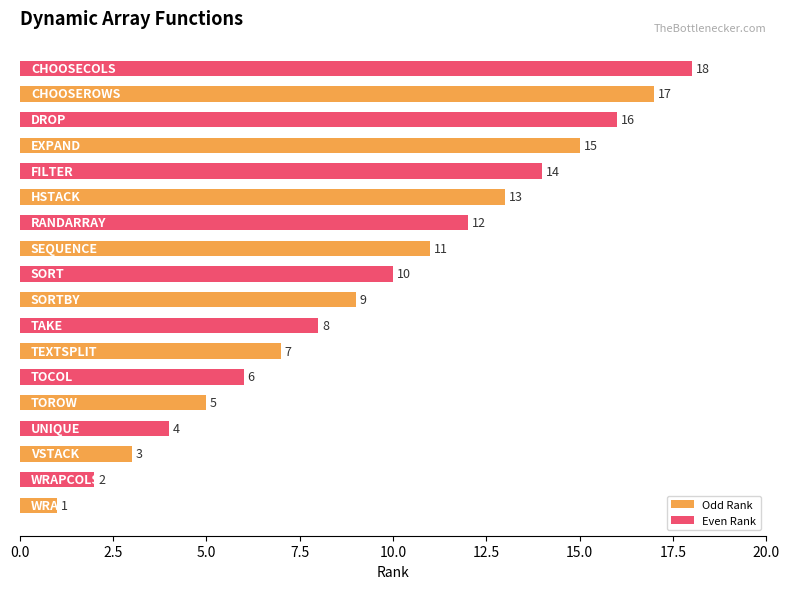

What is the average value?

10